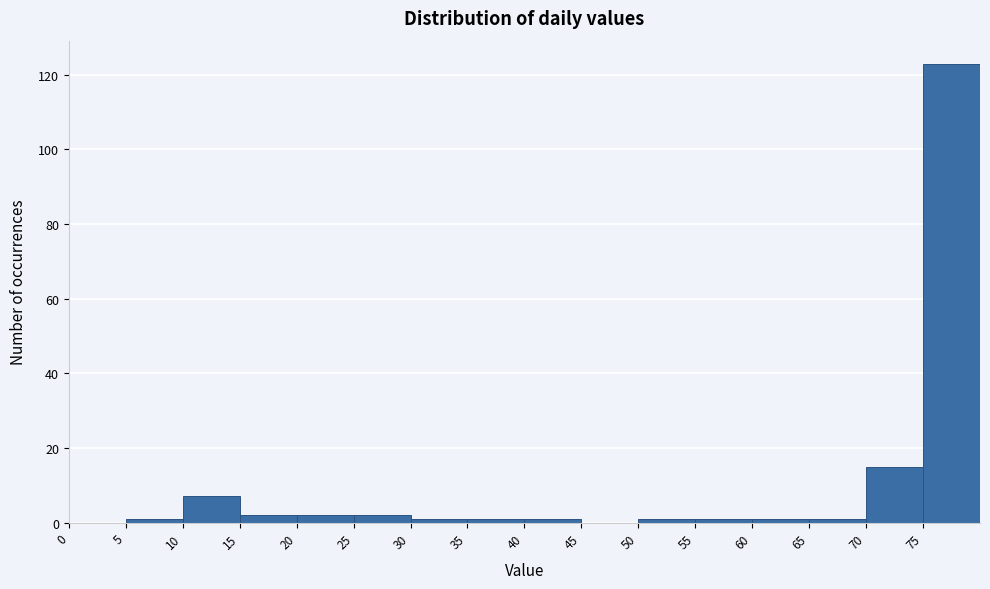

Over which range of the x-axis is the bar tallest?

75 to 80